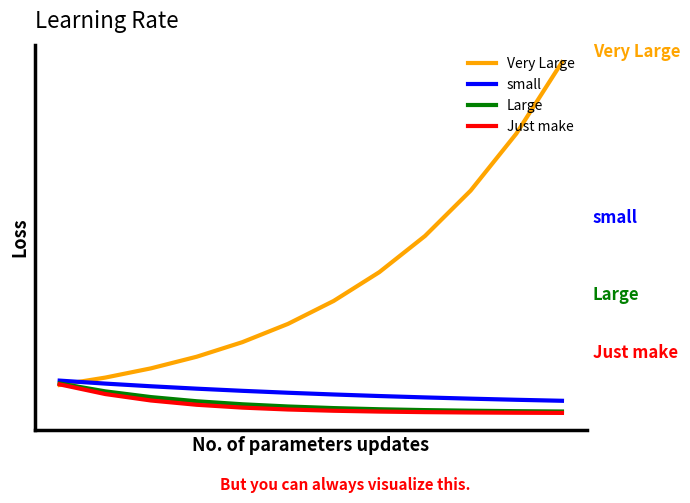

Reading right to left, list all the values displayed in this chart.

Very Large: 12.2	9.7	7.7	6.2	4.9	3.9	3.1	2.5	2.0	1.6	1.3	1.0
small: 0.5	0.5	0.5	0.6	0.6	0.7	0.7	0.8	0.9	1.0	1.0	1.1
Large: 0.1	0.1	0.1	0.1	0.2	0.2	0.3	0.3	0.4	0.6	0.8	1.1
Just make: 0.0	0.0	0.0	0.1	0.1	0.1	0.1	0.2	0.3	0.5	0.7	1.0